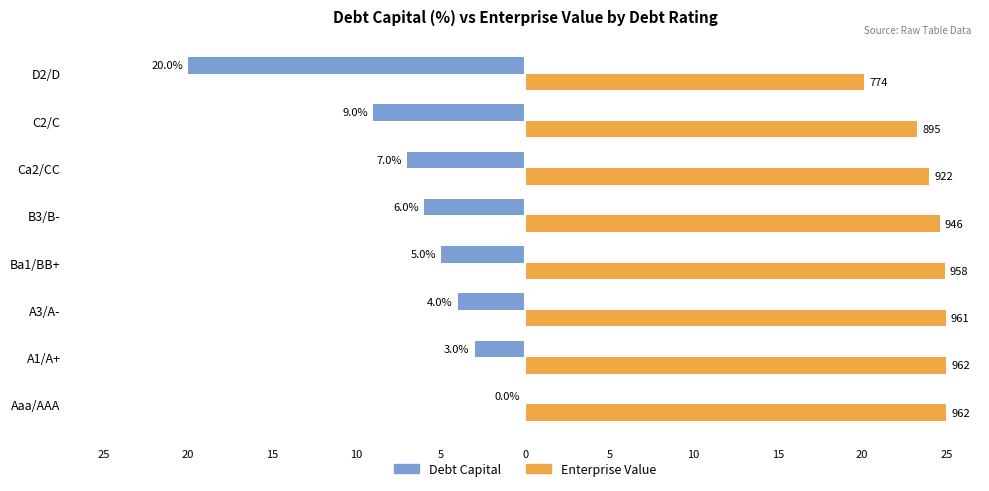

Are the bars grouped side by side (vs. stacked)?

Yes